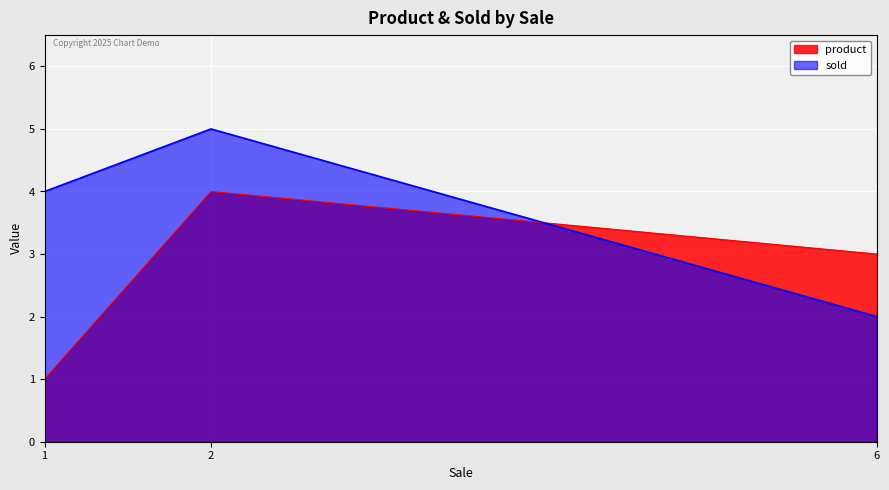

Rank the series at 2 from highest to lowest value.

sold, product